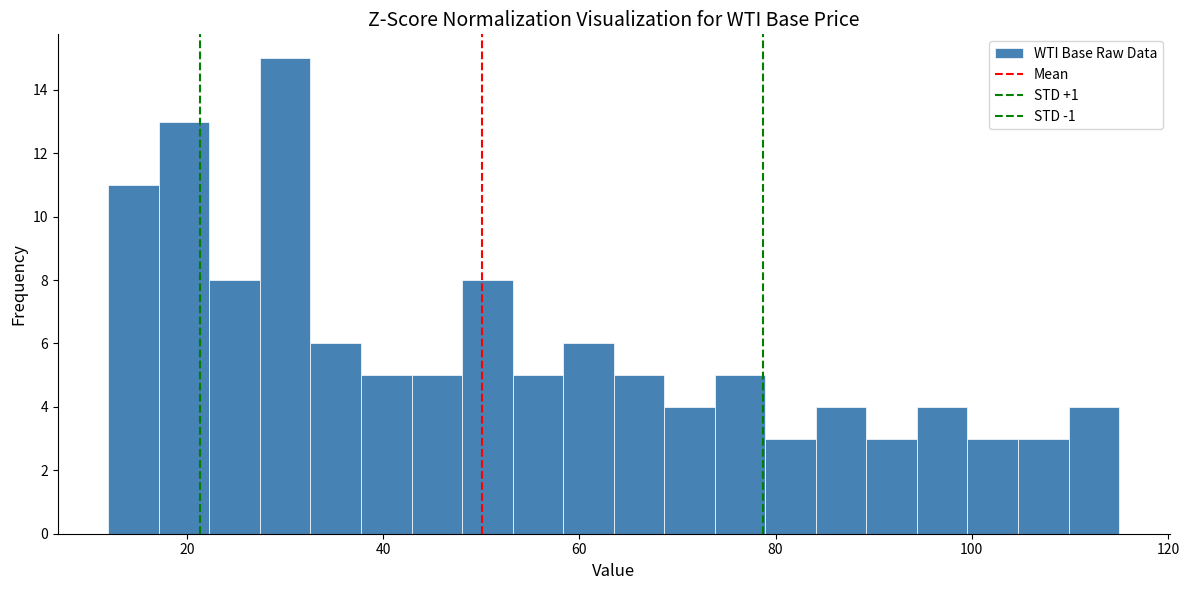

Read against the x-axis, roughly where is the centre of the tallest bar?

30